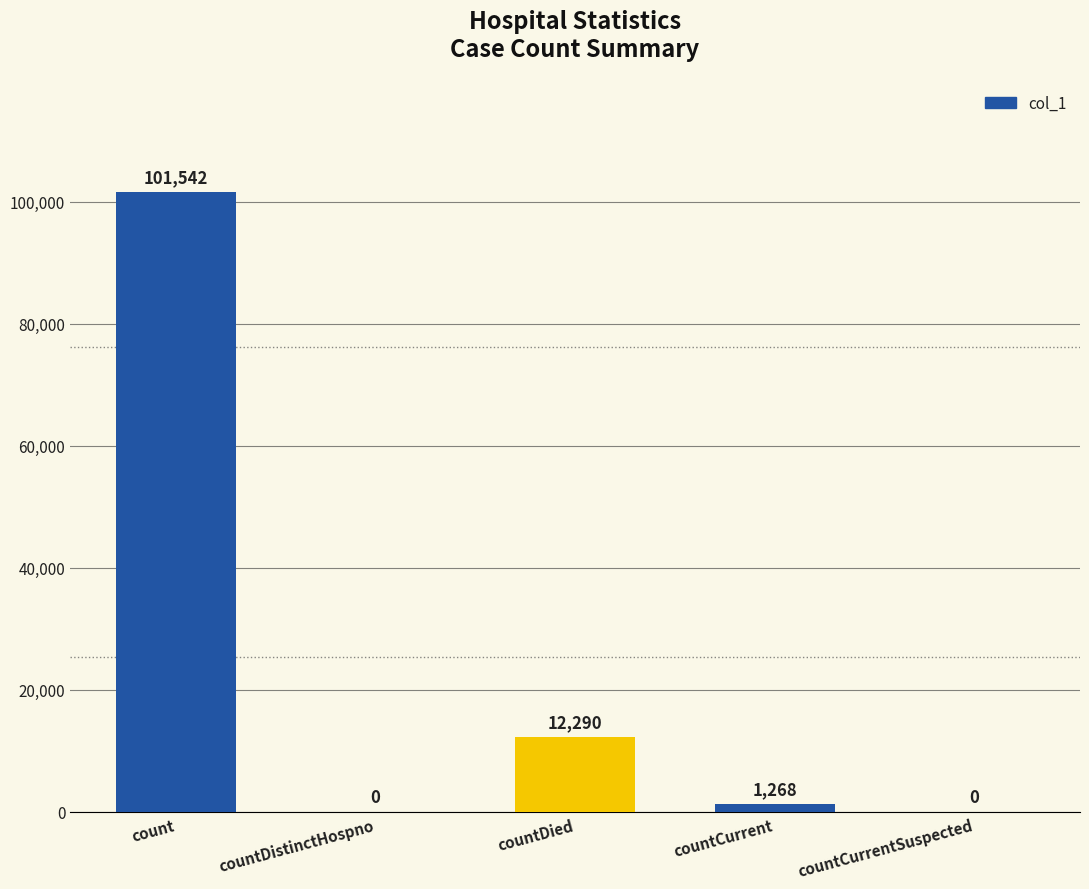

At which category does the chart reach its peak across all series?

count